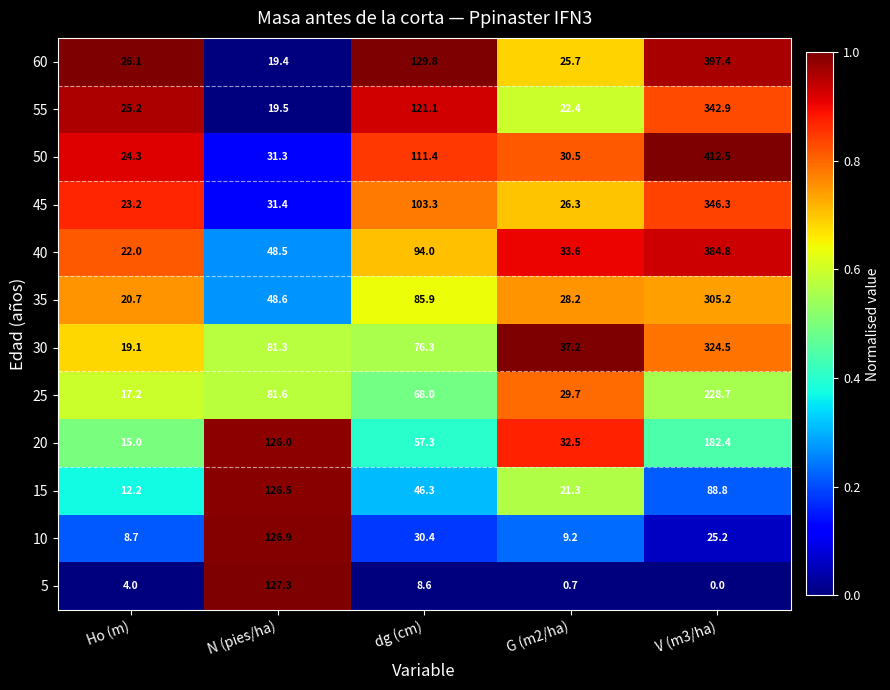

Which series has the largest total across all categories?

50